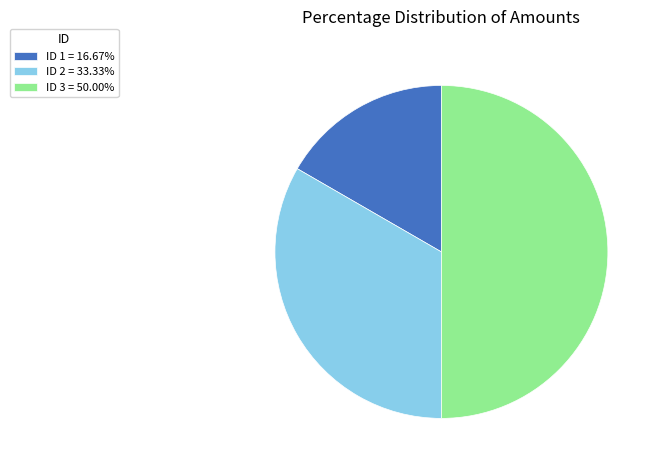

Combined, do ID 3 = 50.00% and ID 2 = 33.33% account for over 50%?

Yes